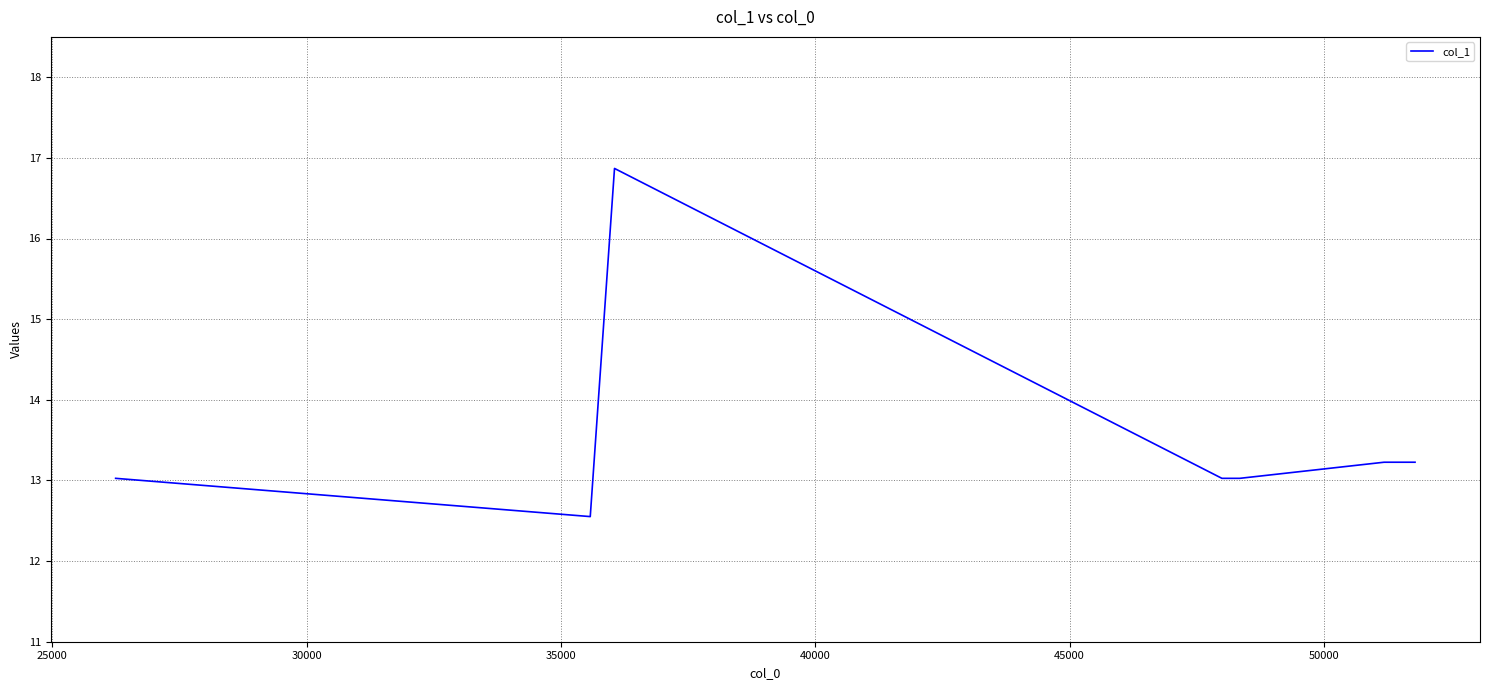

What is the greatest value displayed?

16.9